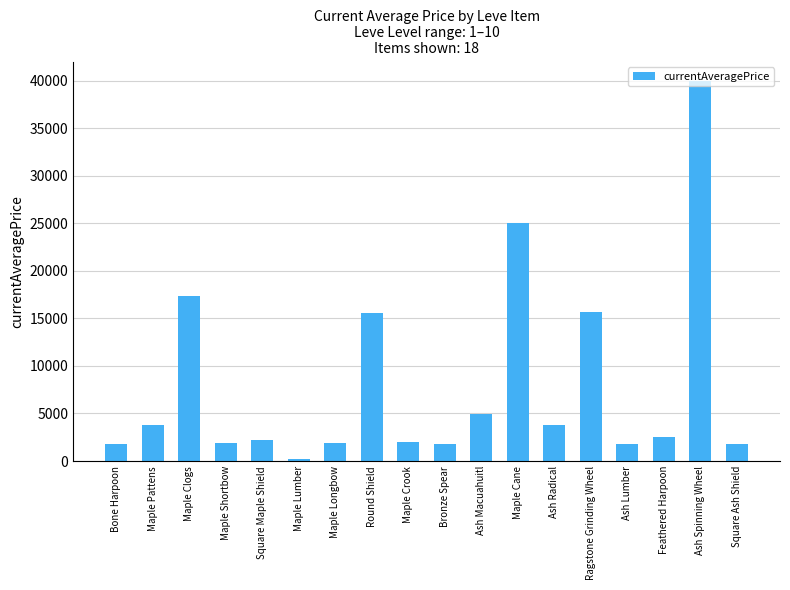

How many categories are shown in the chart?

18